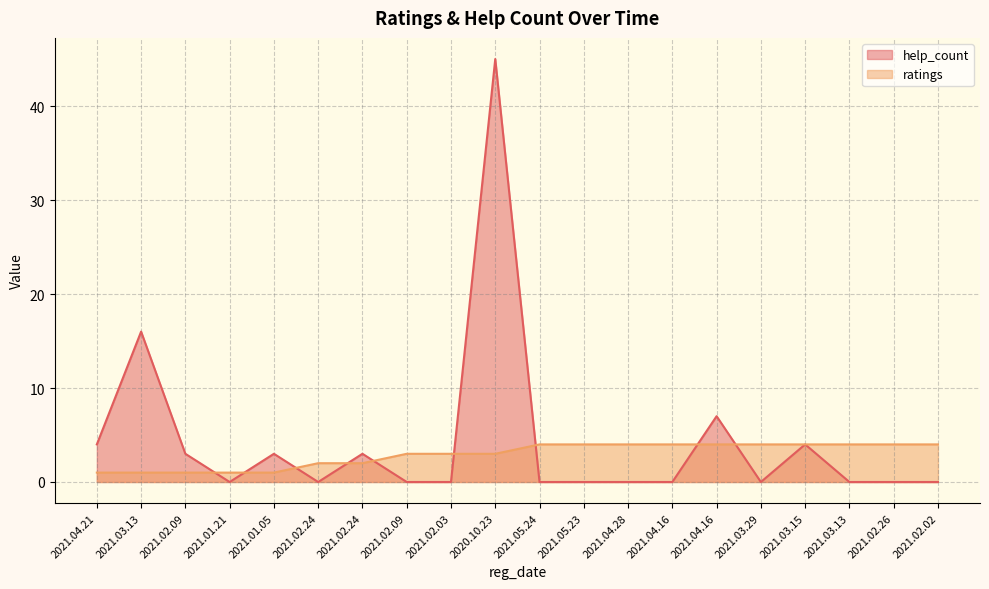

Which category has the lowest value across all series?

2021.01.21